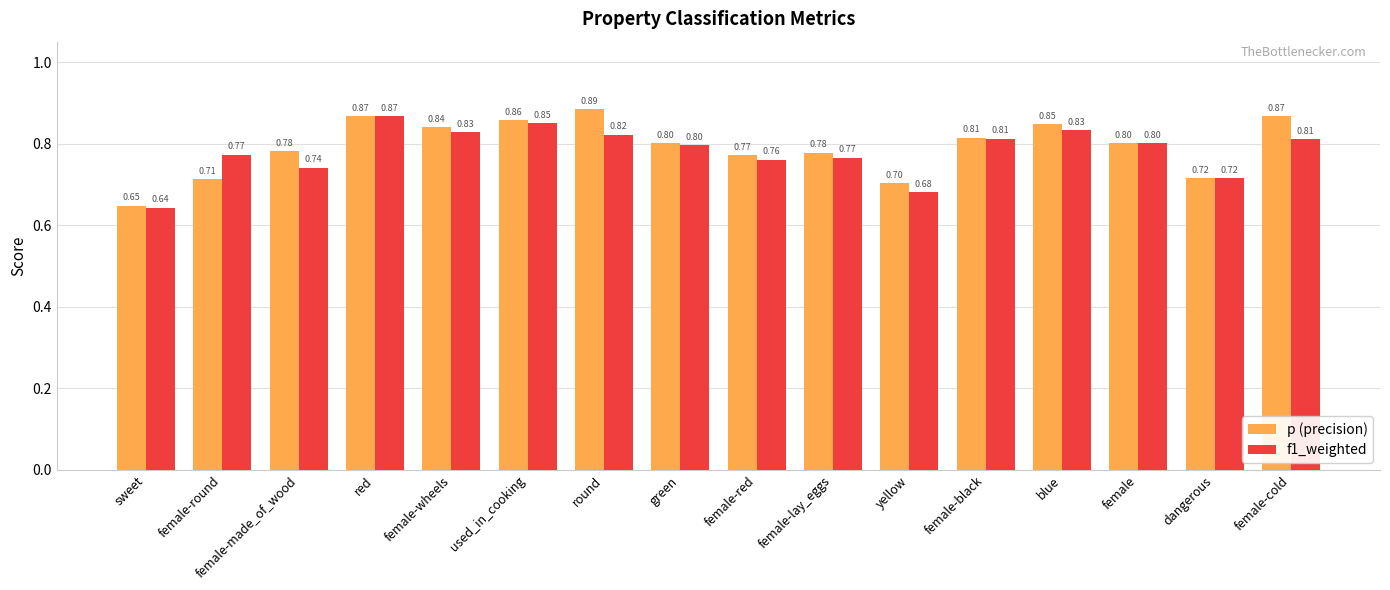

What is the total value across all series at used_in_cooking?

1.7